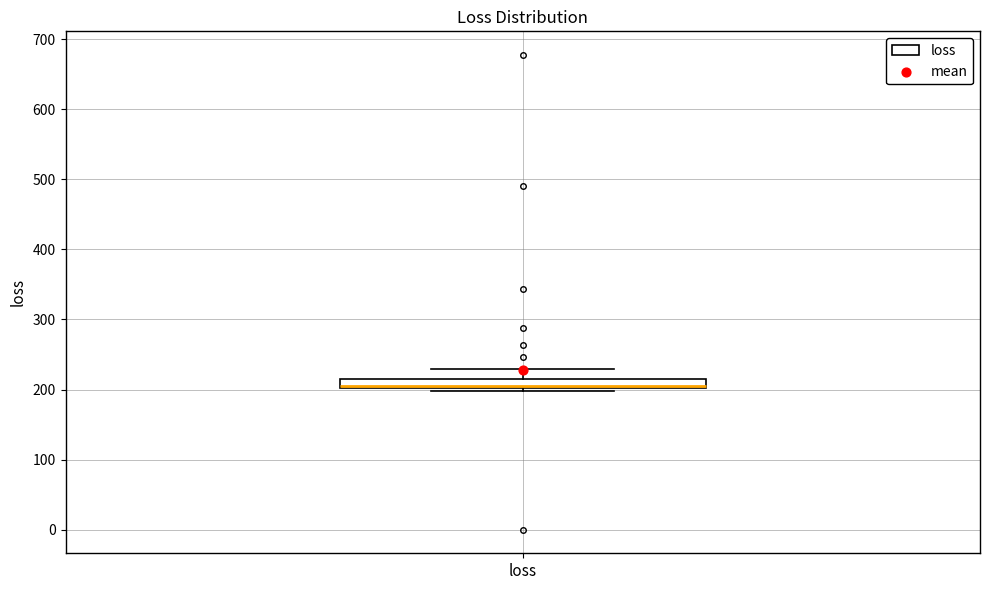

Where does the median line of the box for loss sit on the y-axis? The values are not printed on the chart, so give them approximately, as read against the axis.

210